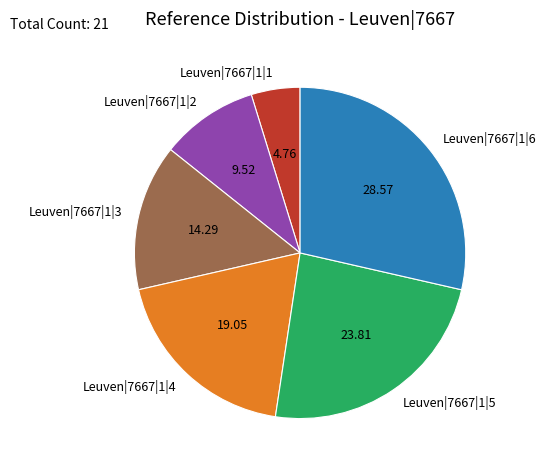

Do Leuven|7667|1|1 and Leuven|7667|1|6 together represent more than half of the pie?

No